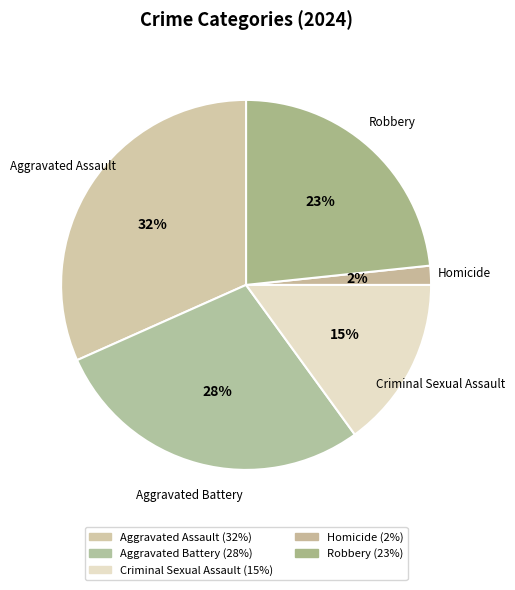

Which category has the biggest portion of the pie?

Aggravated Assault